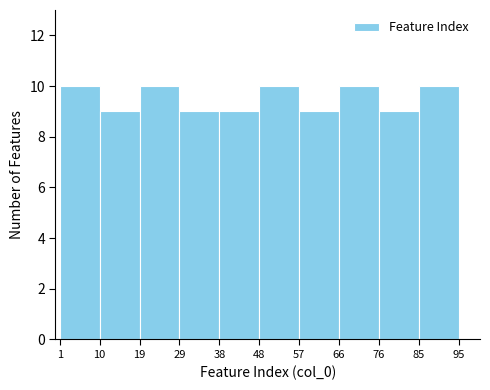

Reading left to right, list every bar in this chart as the range it spans on the x-axis followed by its height. The values are not printed on the chart, so give them approximately, as read against the axis.

1 to 10: 10
10 to 19: 9
19 to 29: 10
29 to 38: 9
38 to 48: 9
48 to 57: 10
57 to 66: 9
66 to 76: 10
76 to 85: 9
85 to 95: 10